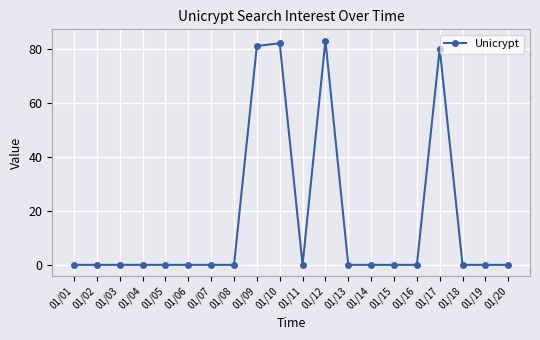

Does the chart display data point markers on the line(s)?

Yes